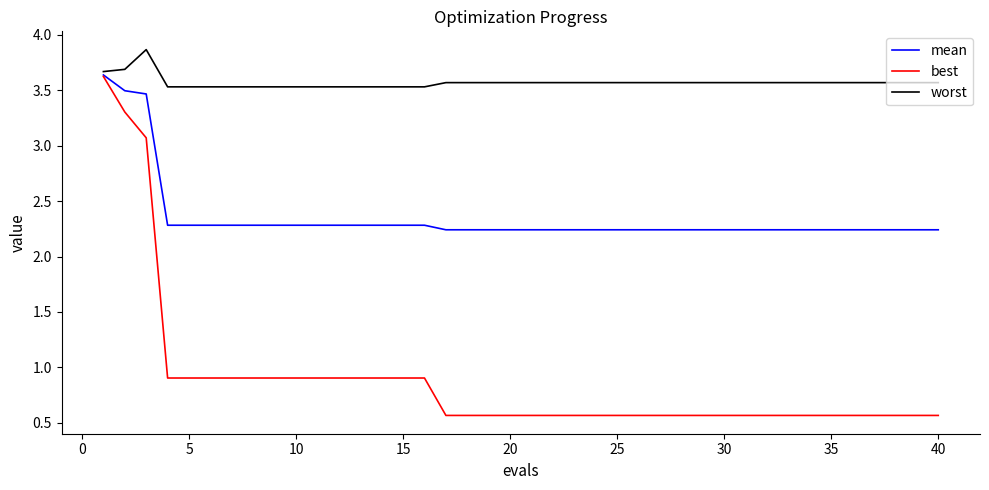

What is the minimum value for best?

0.6